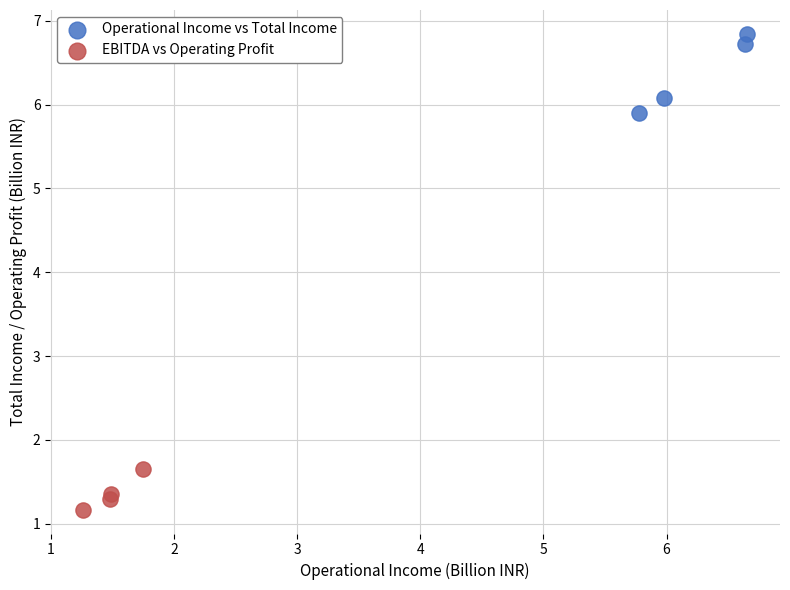

Which series contains the highest Y value?

Operational Income vs Total Income